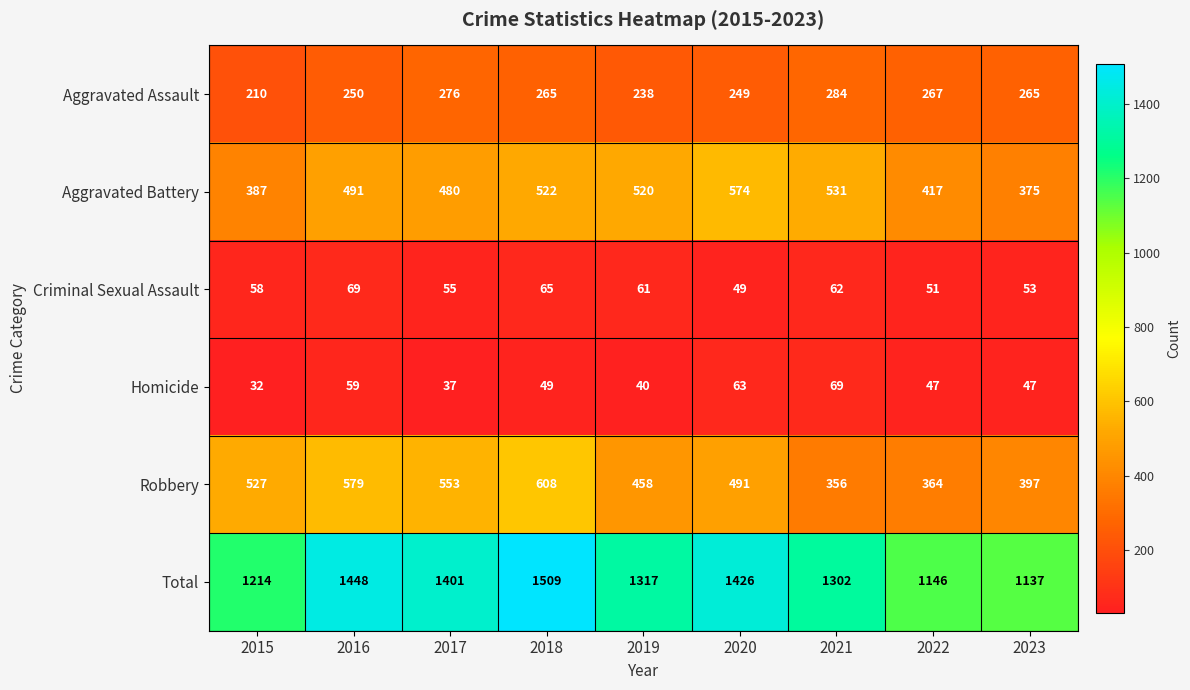

What is the minimum value shown in the chart?

32